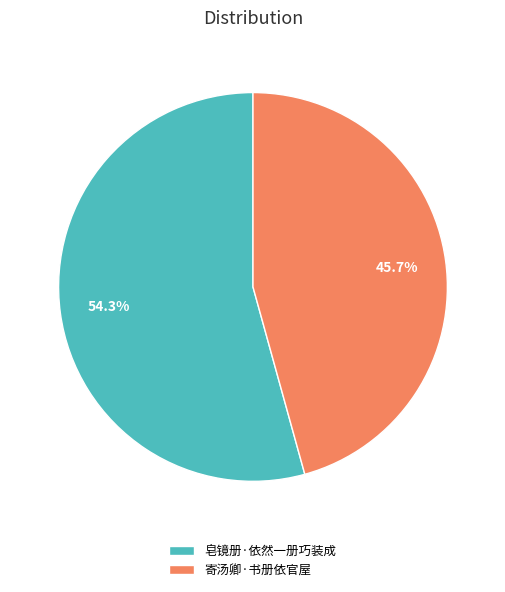

Which slice is the smallest?

寄汤卿·书册依官屋